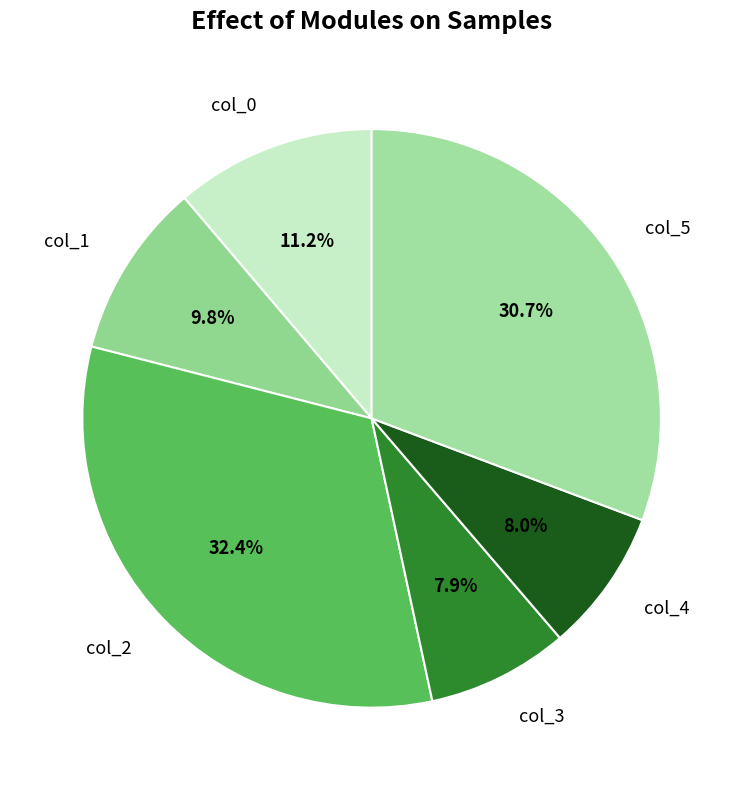

Between col_5 and col_0, which is larger?

col_5